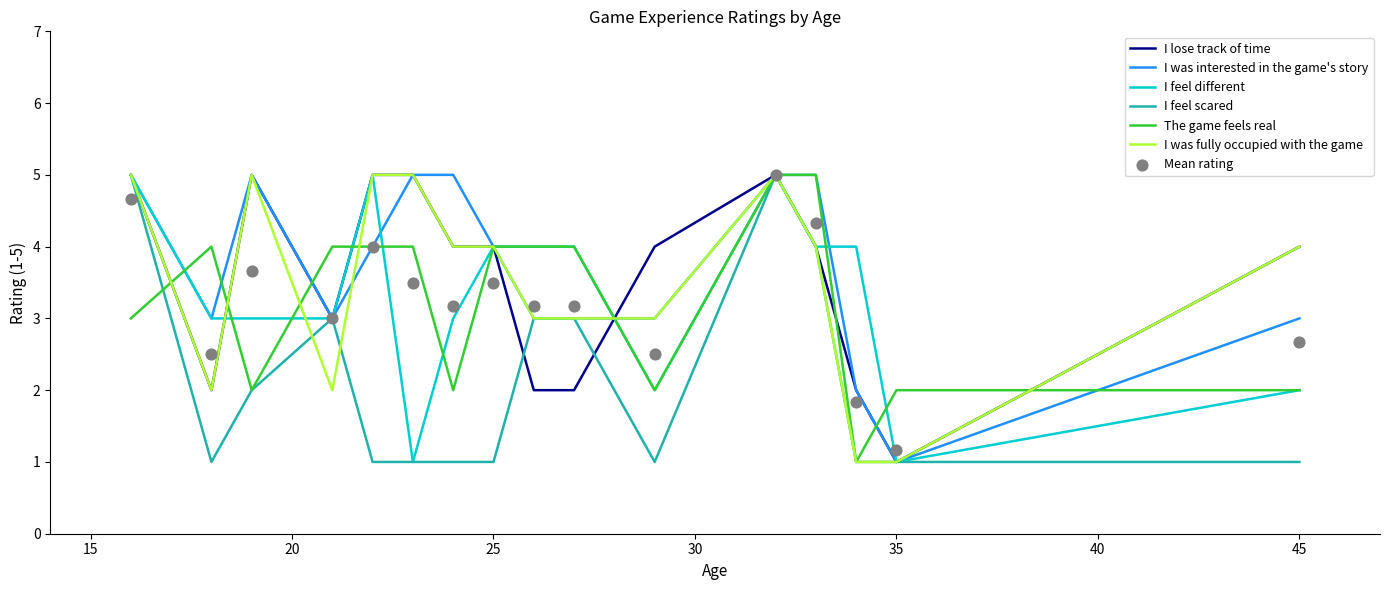

Which series has the largest total across all categories?

I was interested in the game's story